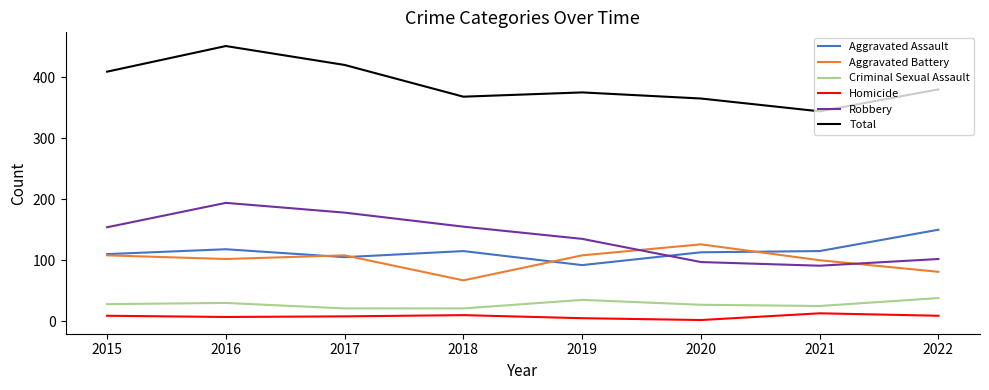

The Aggravated Battery series shows 102 at 2016. True or false?

True